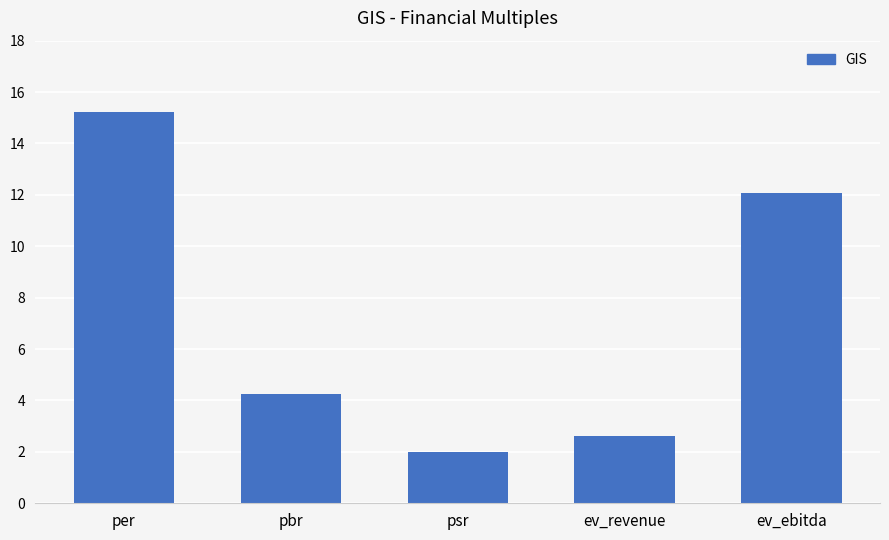

What is the difference between the maximum and minimum values?

13.2